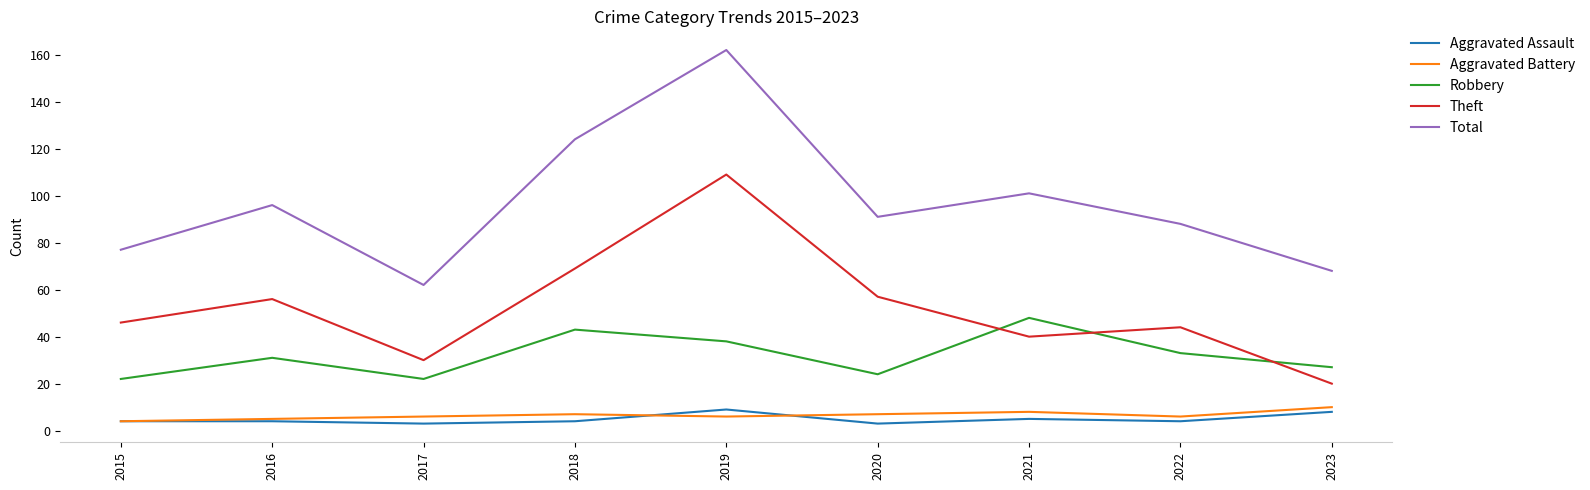

Is it true that Robbery equals 13 at 2022?

False